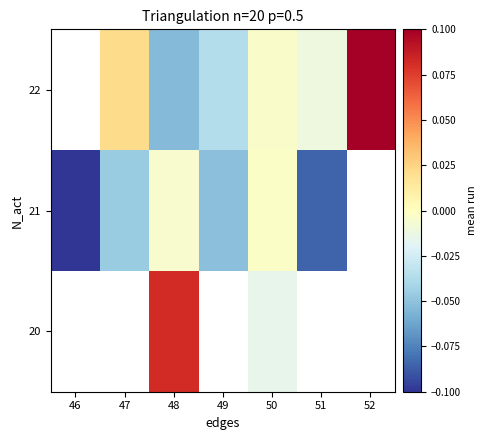

Count the number of categories in the chart.

7